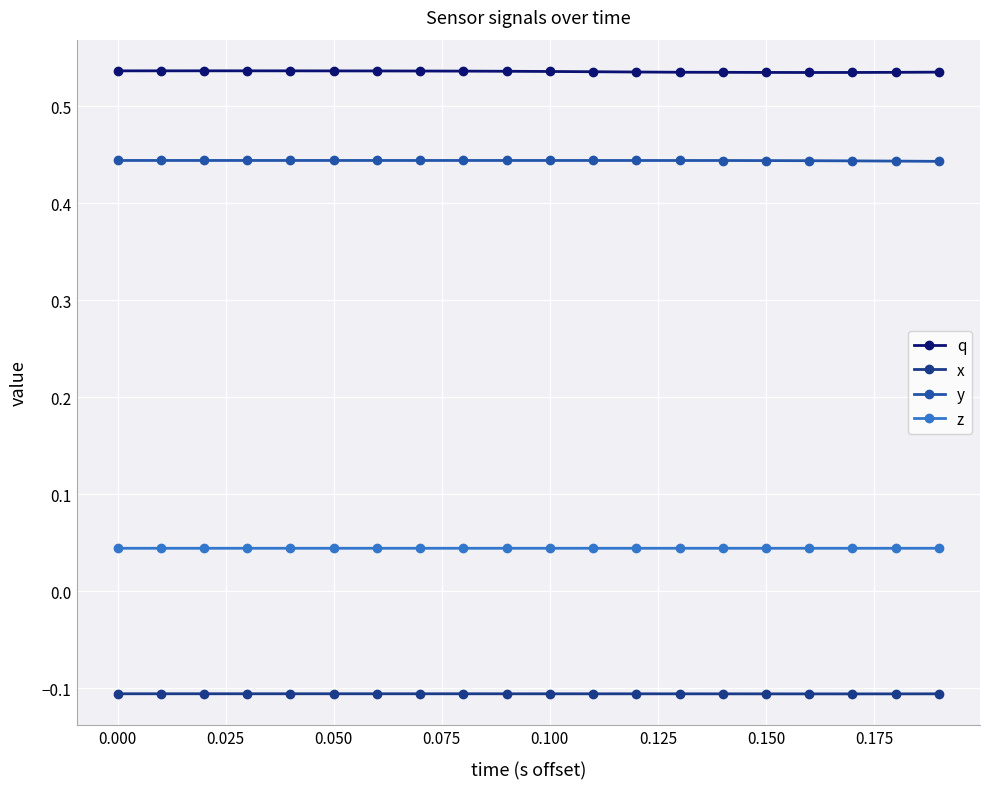

Which series has the largest total across all categories?

q